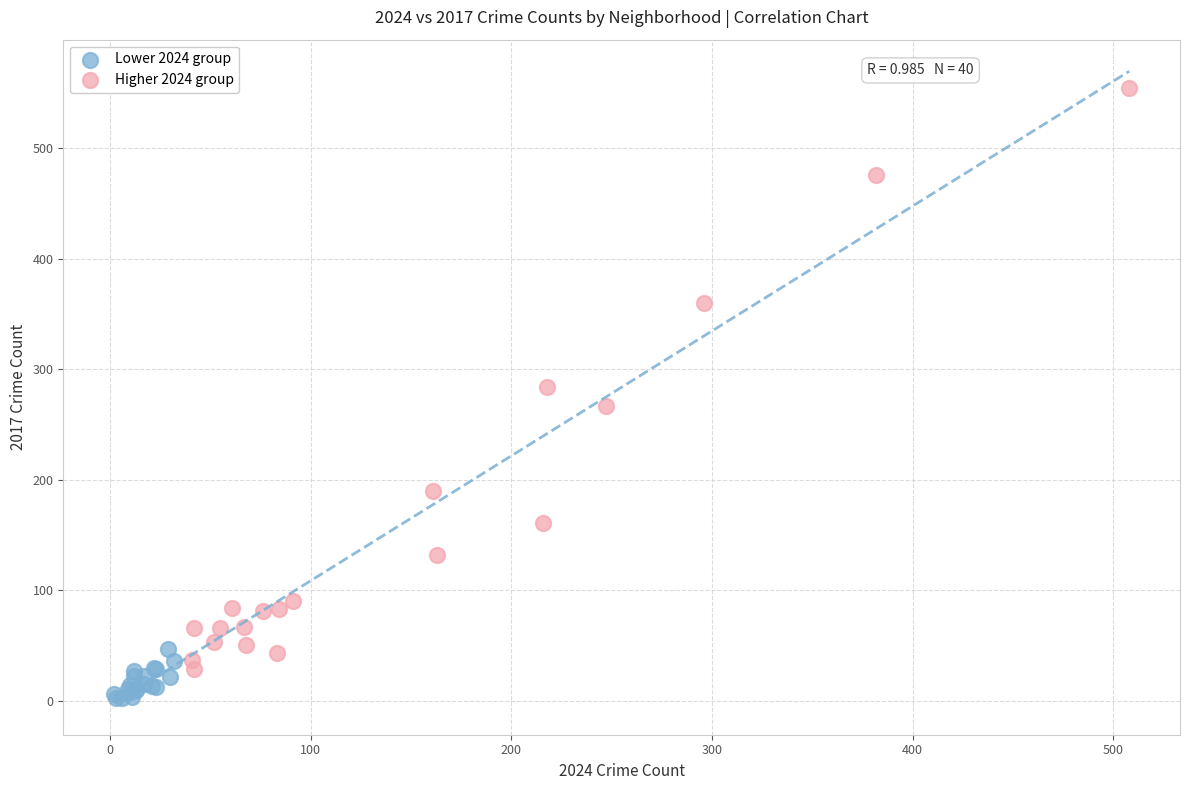

Which series reaches the minimum Y coordinate?

Lower 2024 group